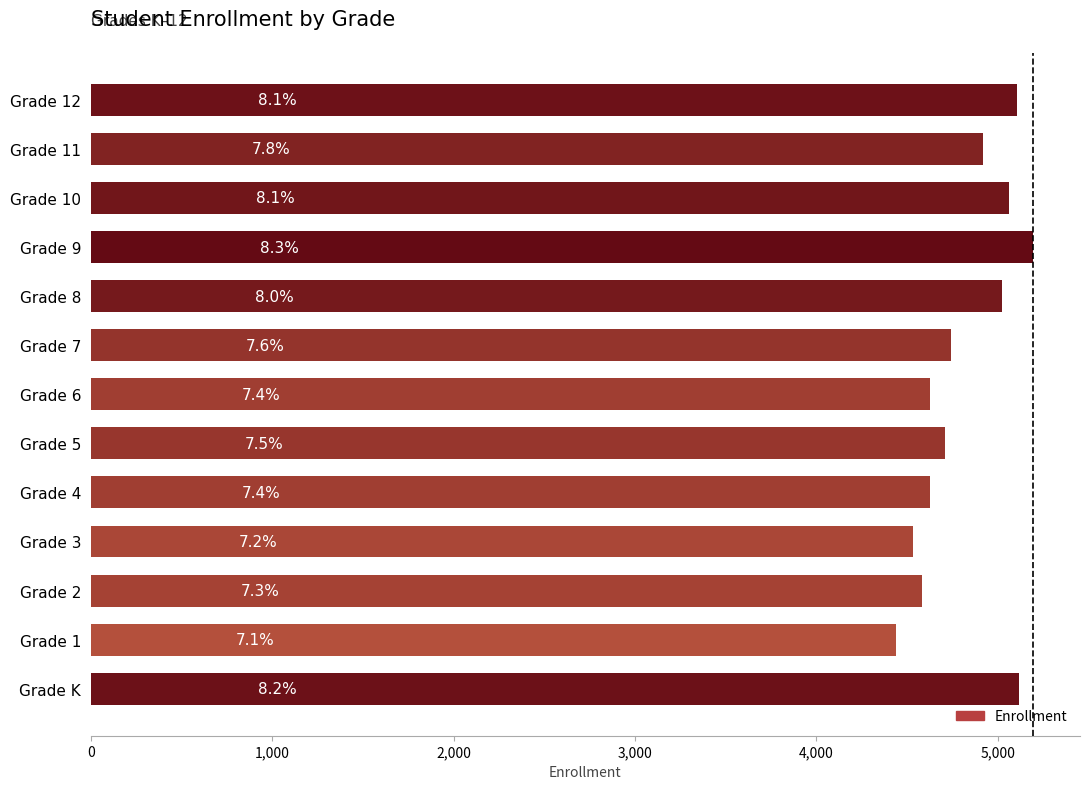

Are the bars horizontal?

Yes